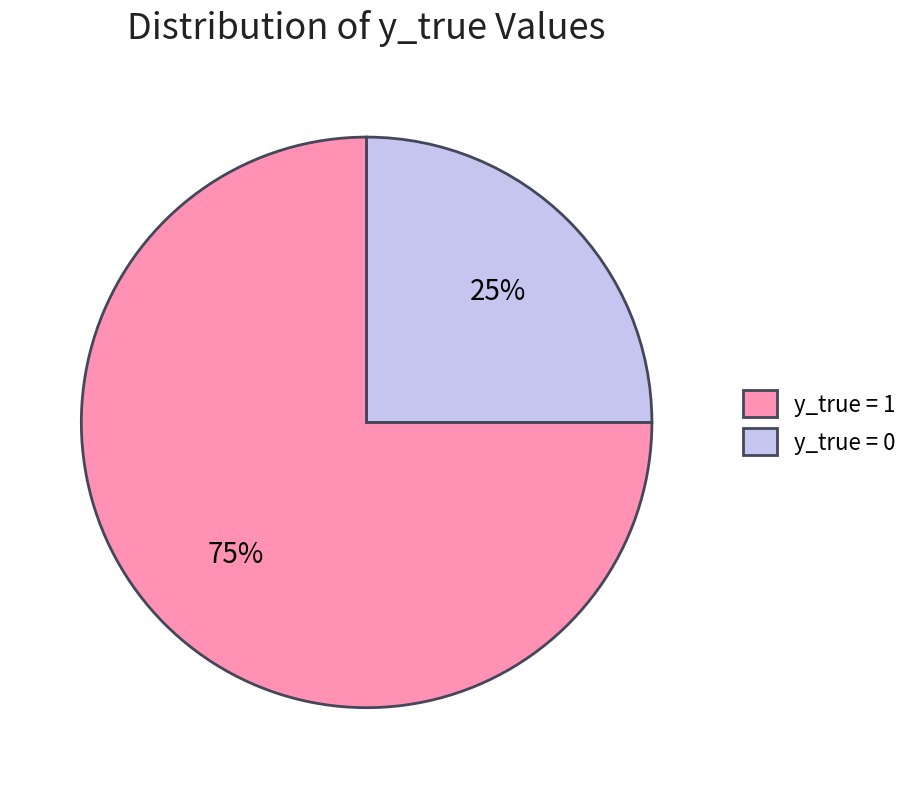

To the nearest percent, what is the average slice percentage?

50%